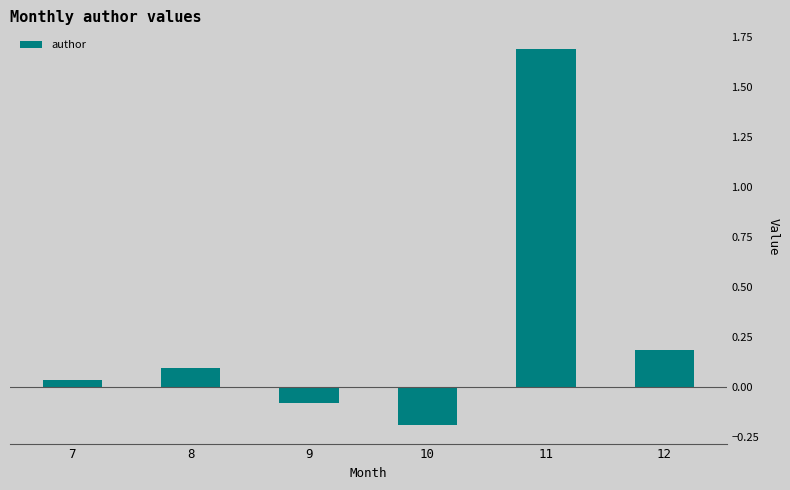

What is the difference between the values at 7 and 8?

0.1